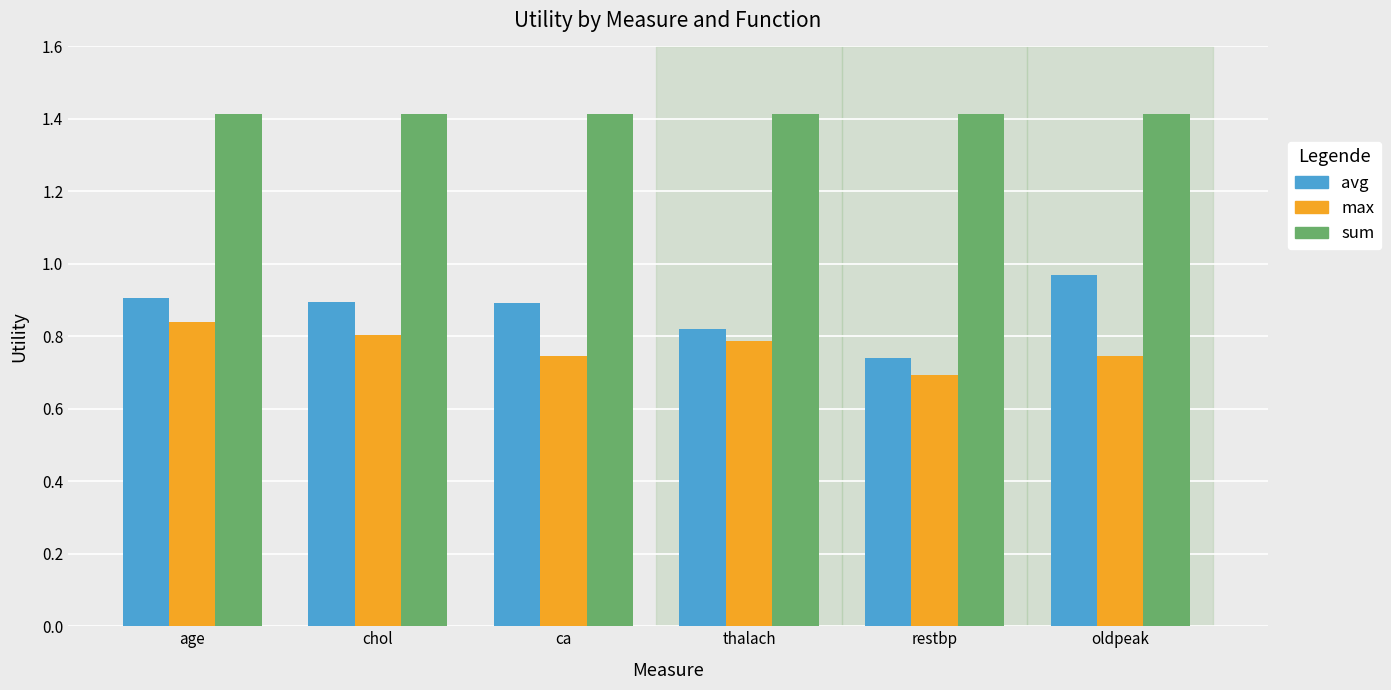

Between chol and thalach, which series saw the biggest shift?

avg